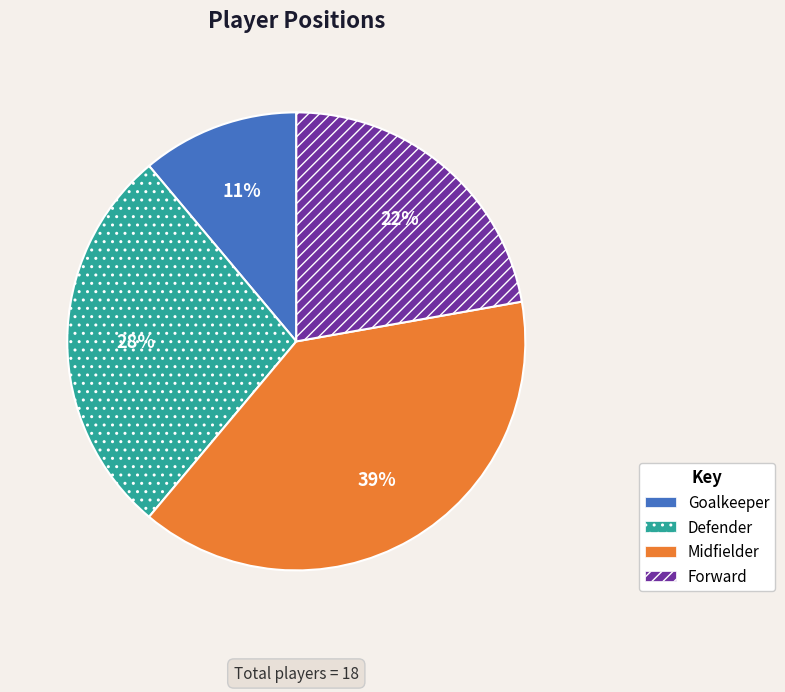

To the nearest percent, what is the average slice percentage?

25%